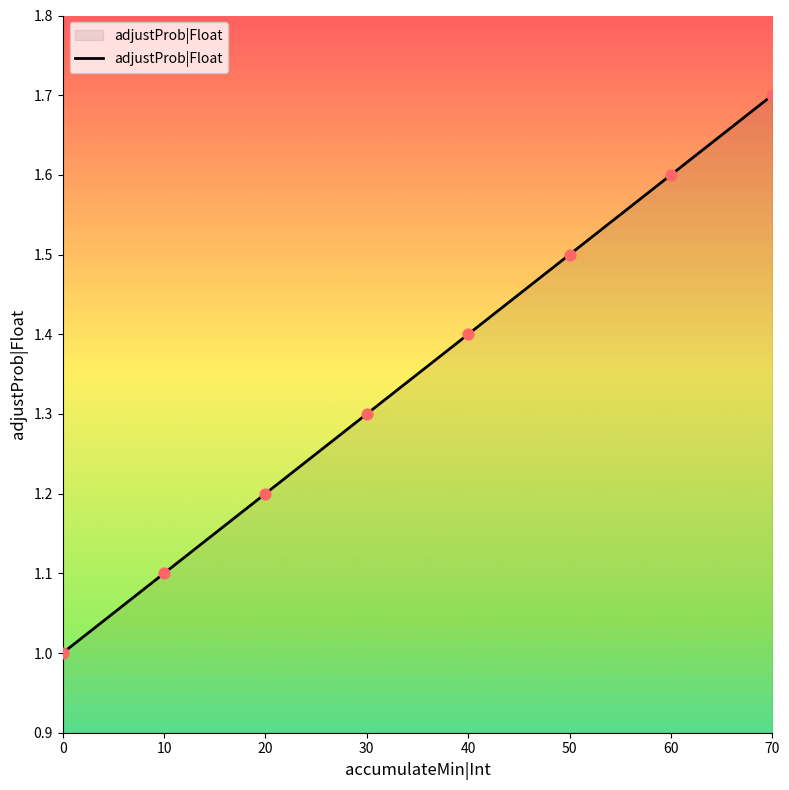

What is the change in value from 30 to 70?

+0.4